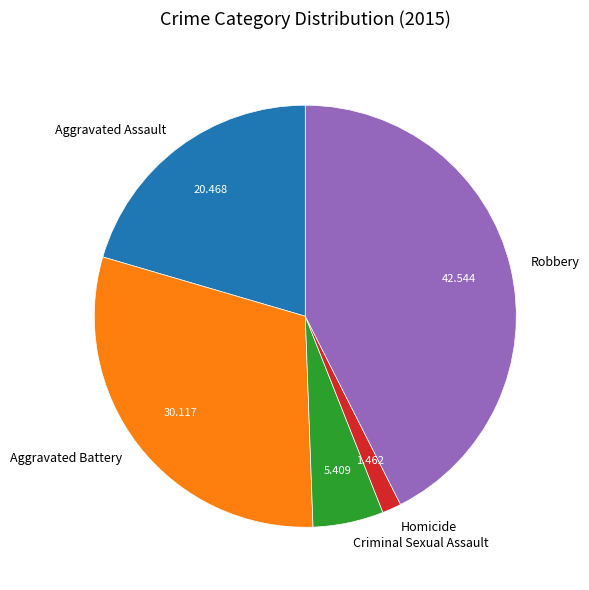

Which slice is the largest?

Robbery